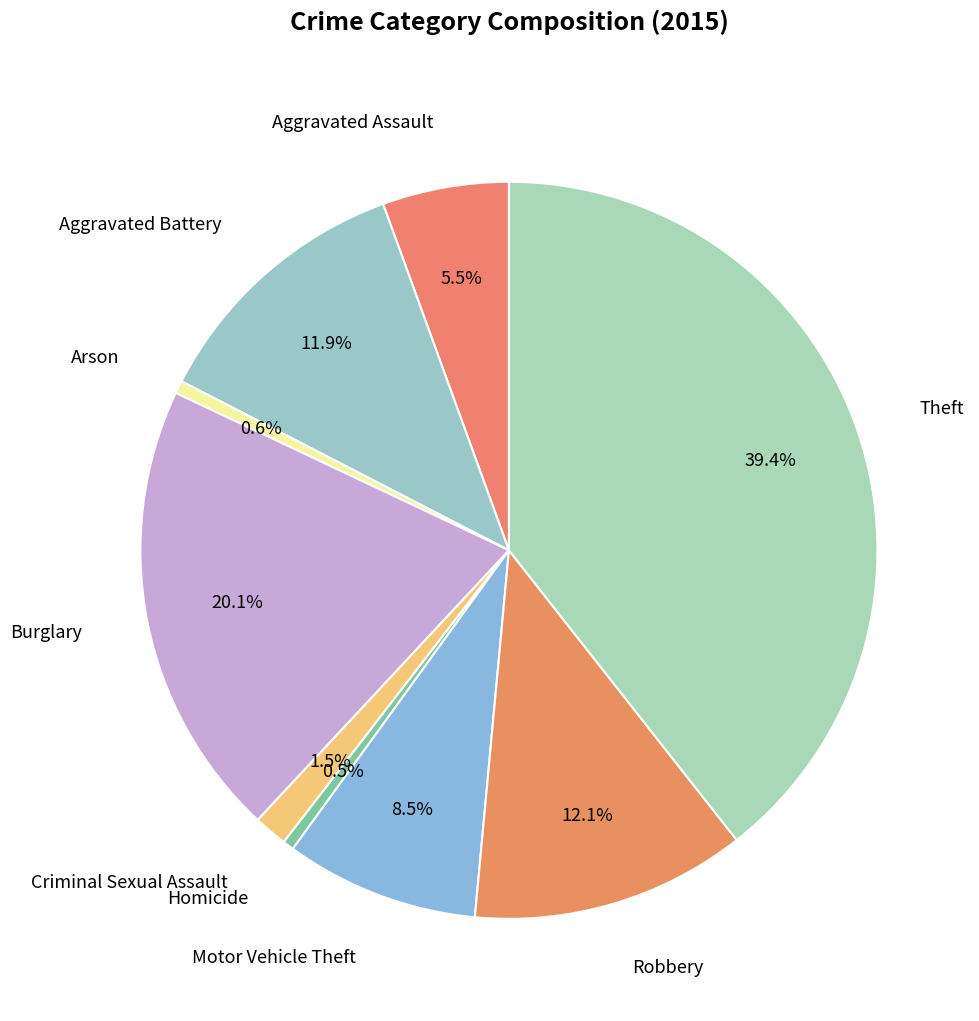

Count the number of slices in the pie.

9